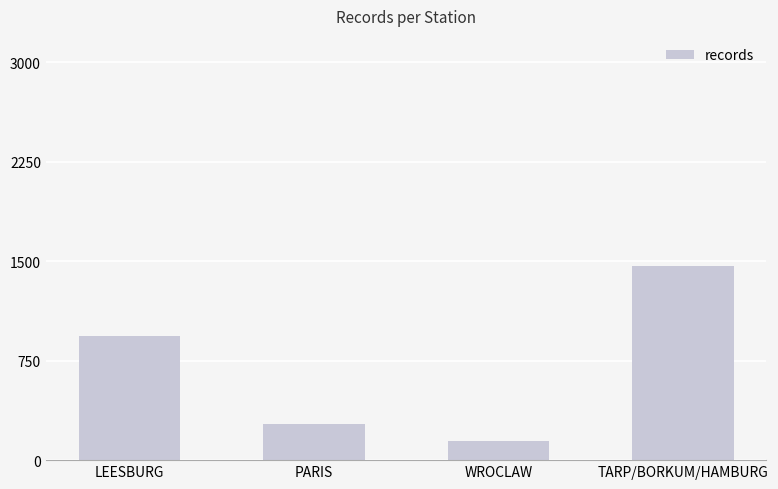

Reading left to right, list all the values displayed in this chart.

LEESBURG=935	PARIS=270	WROCLAW=146	TARP/BORKUM/HAMBURG=1465